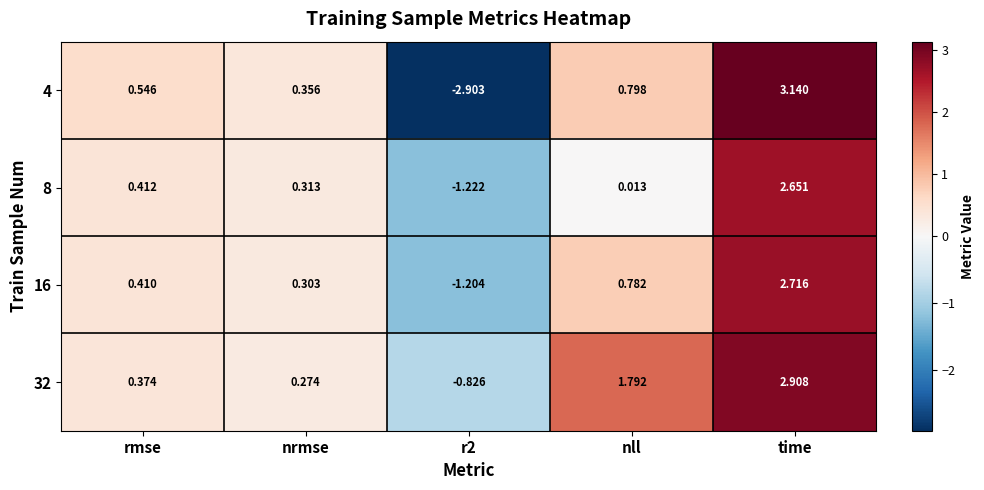

Is the value of 16 at time greater than the value of 32 at rmse?

Yes